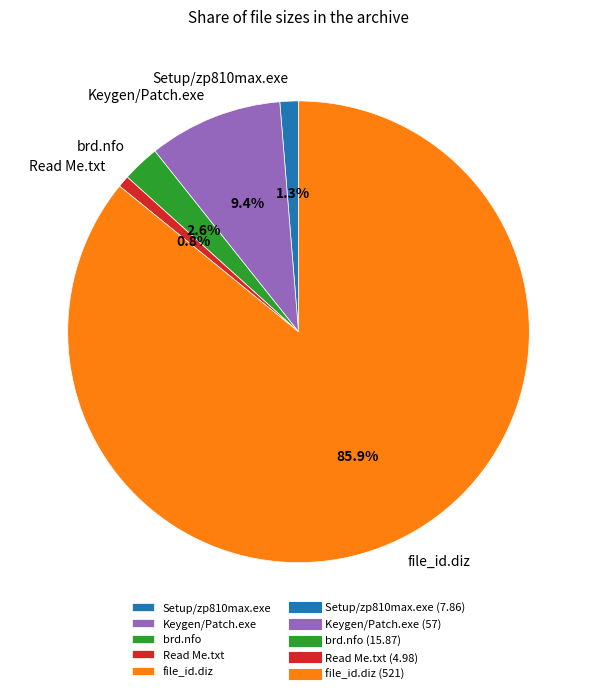

Which category has the biggest portion of the pie?

file_id.diz